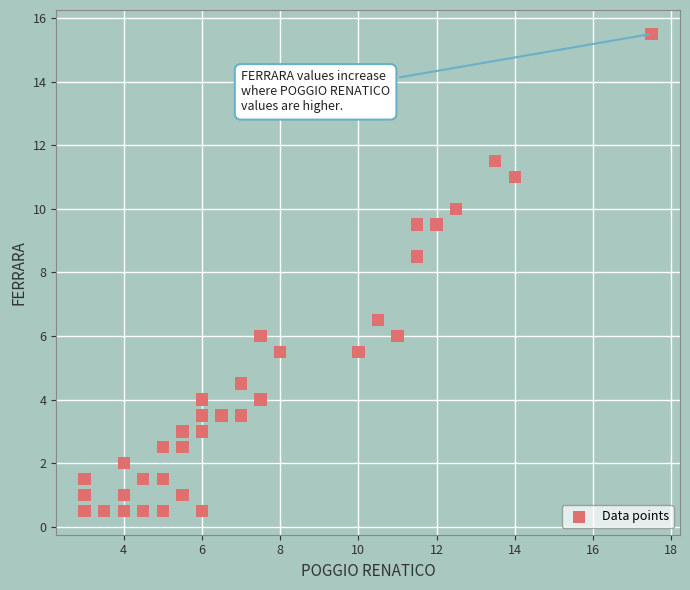

What Y value in the scatter plot is closest to 8?

8.5